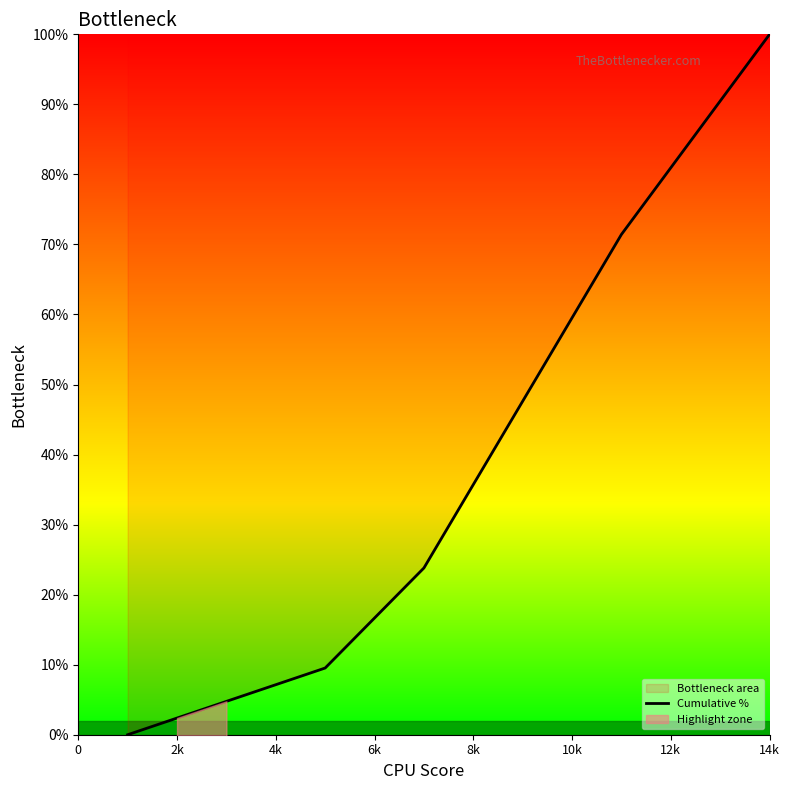

At which label does Cumulative % reach its peak?

14k